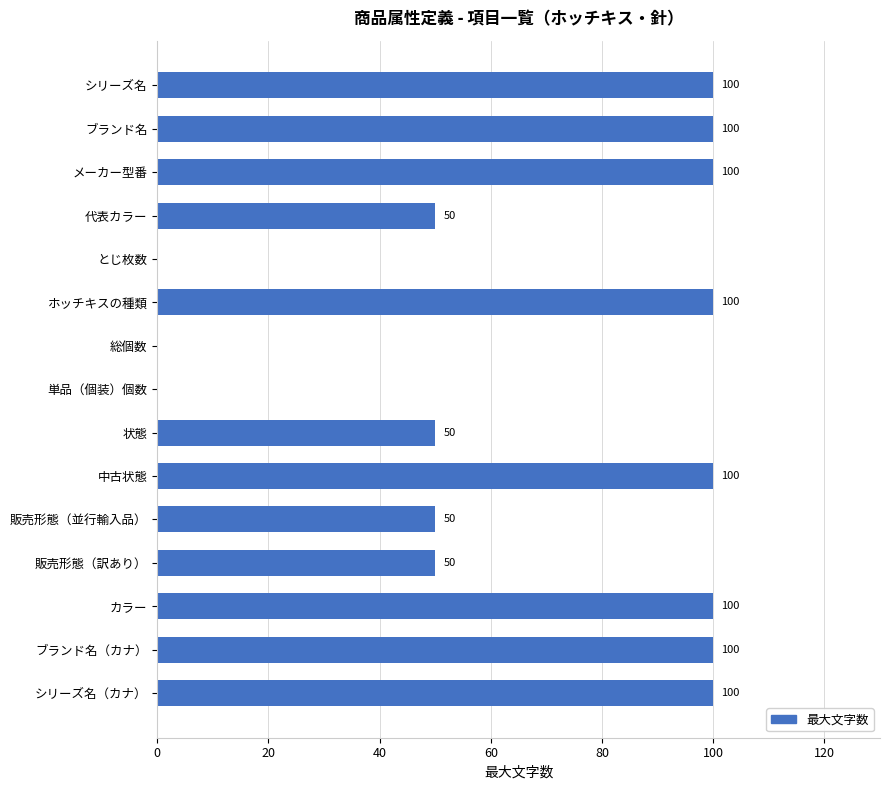

How many data points does each series have?

15